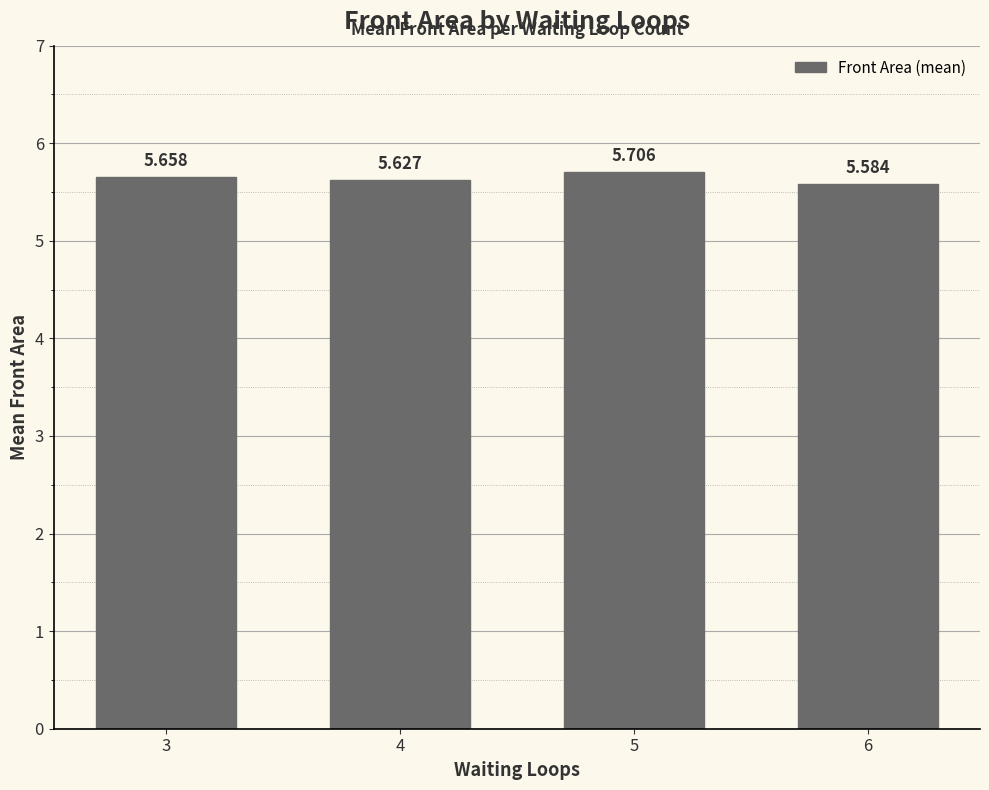

How many series are shown in this chart?

1